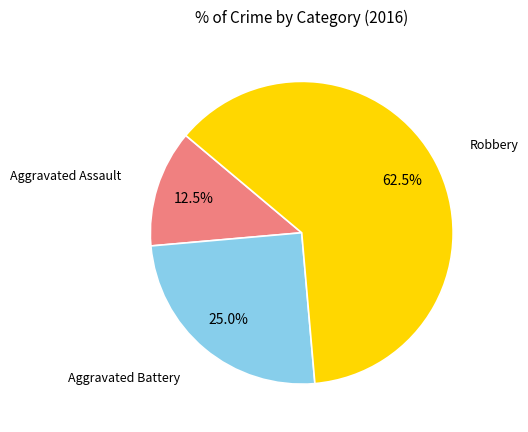

Is there any slice that represents more than half of the pie?

Yes